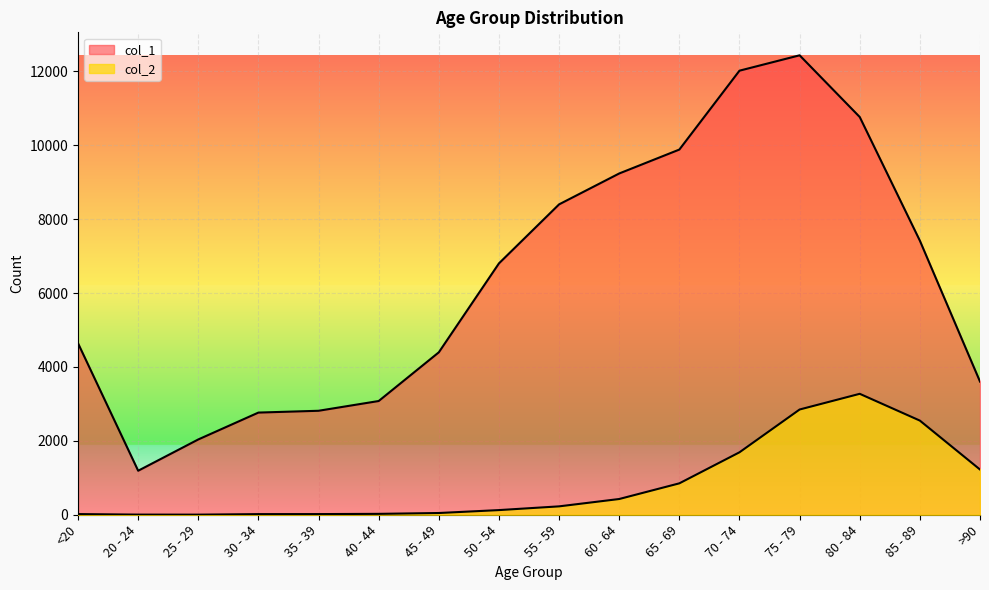

At which label is col_2 closest to 1638?

70 - 74